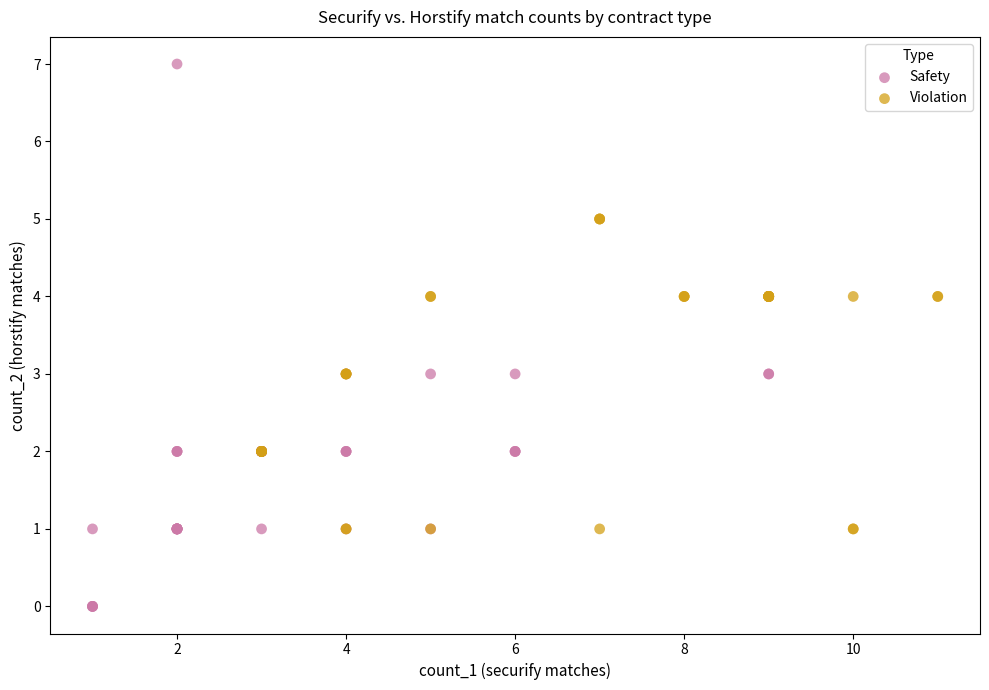

Which series contains the highest Y value?

Safety